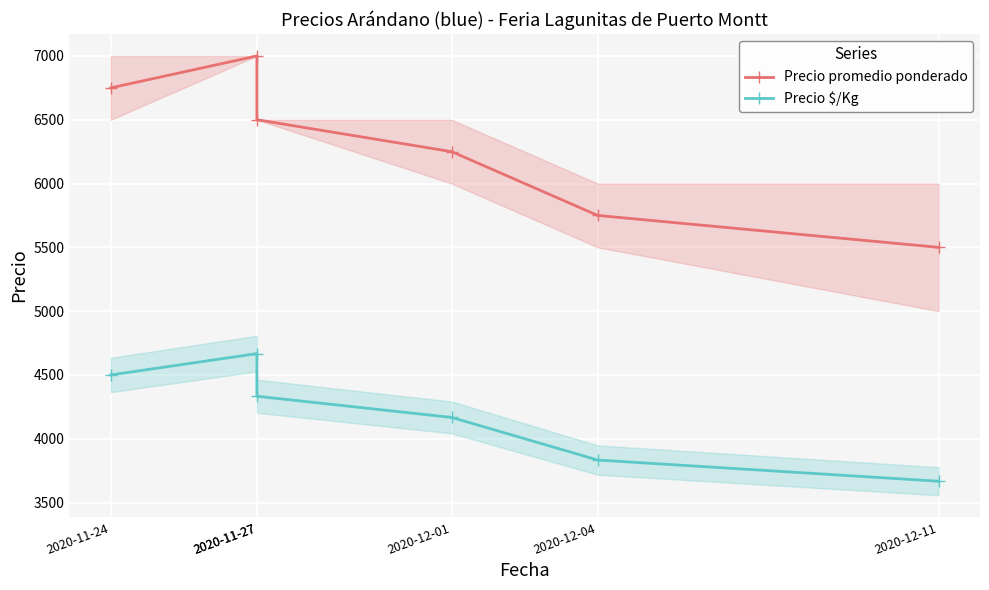

Reading left to right, what are all the values shown in this chart?

Precio promedio ponderado: 2020-11-24=6750	2020-11-27=7000	2020-11-27=6500	2020-12-01=6250	2020-12-04=5750	2020-12-11=5500
Precio $/Kg: 2020-11-24=4500	2020-11-27=4667	2020-11-27=4333	2020-12-01=4167	2020-12-04=3833	2020-12-11=3667